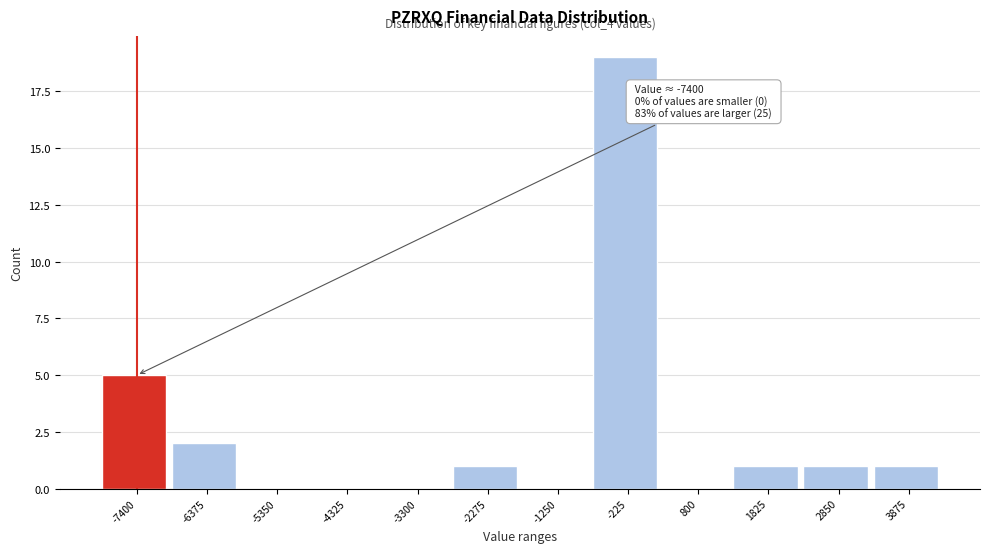

Reading left to right, transcribe all the data shown in this chart.

-7400=5	-6375=2	-5350=0	-4325=0	-3300=0	-2275=1	-1250=0	-225=19	800=0	1825=1	2850=1	3875=1